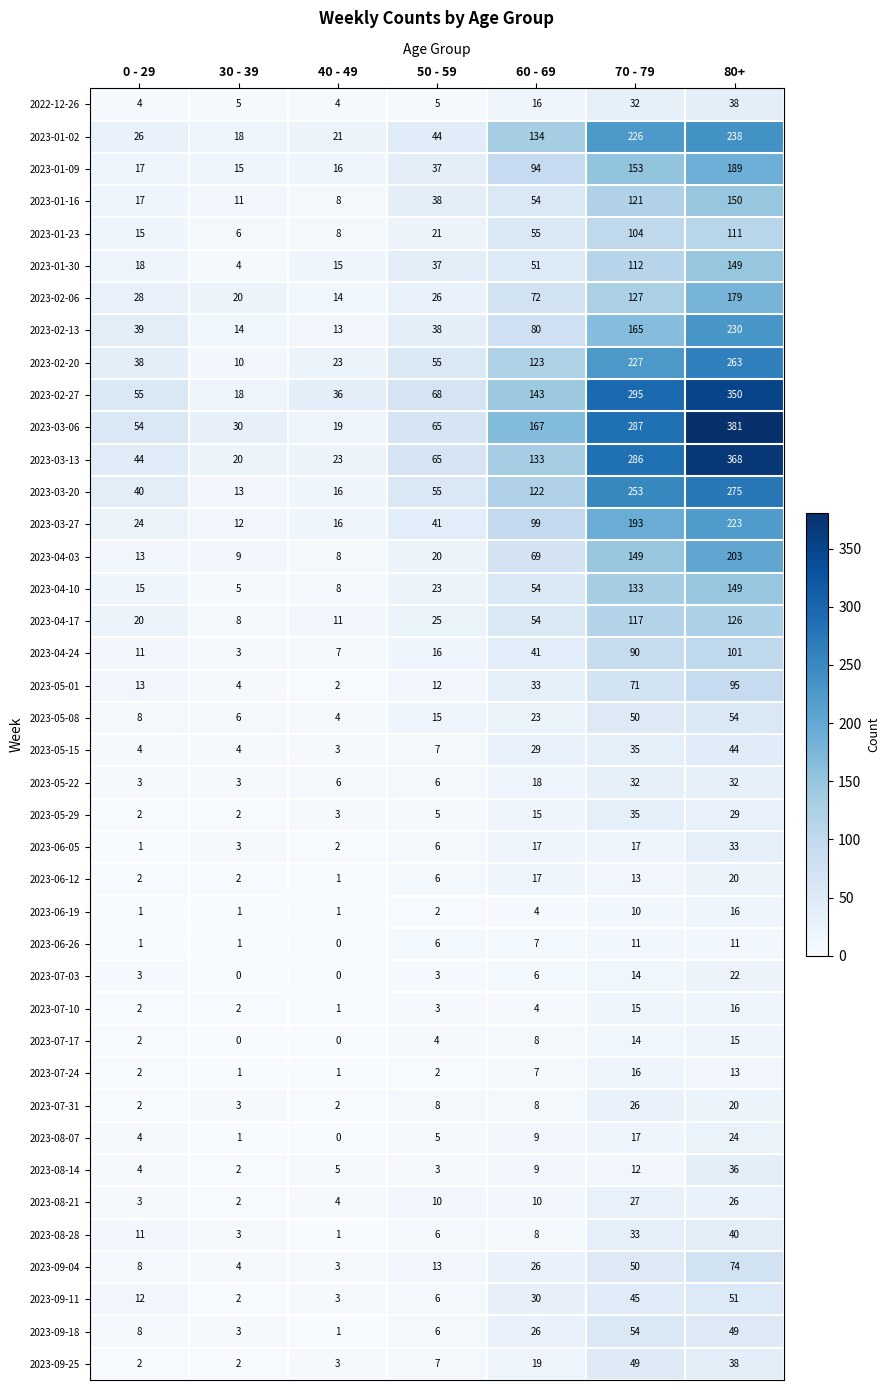

Which series has the largest range (max minus min)?

2023-03-06